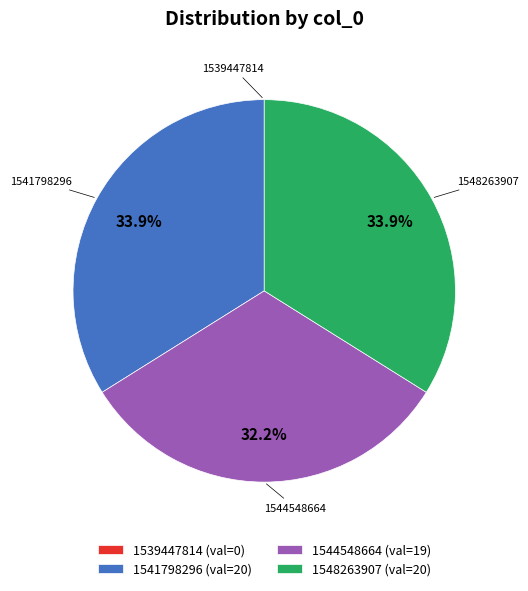

To the nearest percent, what percentage of the pie is 1548263907?

34%